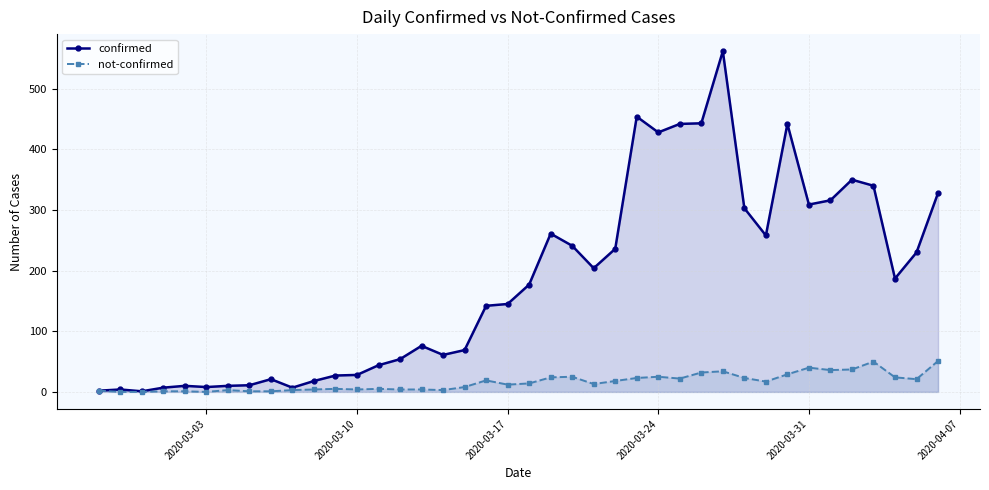

At how many categories does at least one series exceed 135?

22